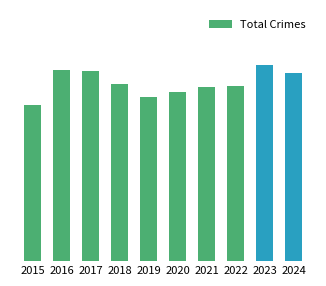

Reading left to right, transcribe all the data shown in this chart.

2015=18671	2016=22804	2017=22691	2018=21164	2019=19564	2020=20157	2021=20761	2022=20931	2023=23392	2024=22500